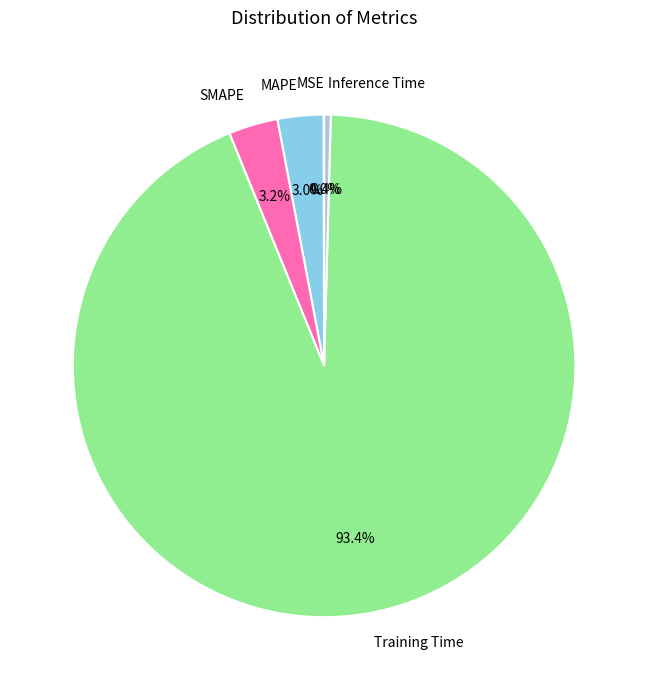

Is Inference Time the majority of the pie?

No